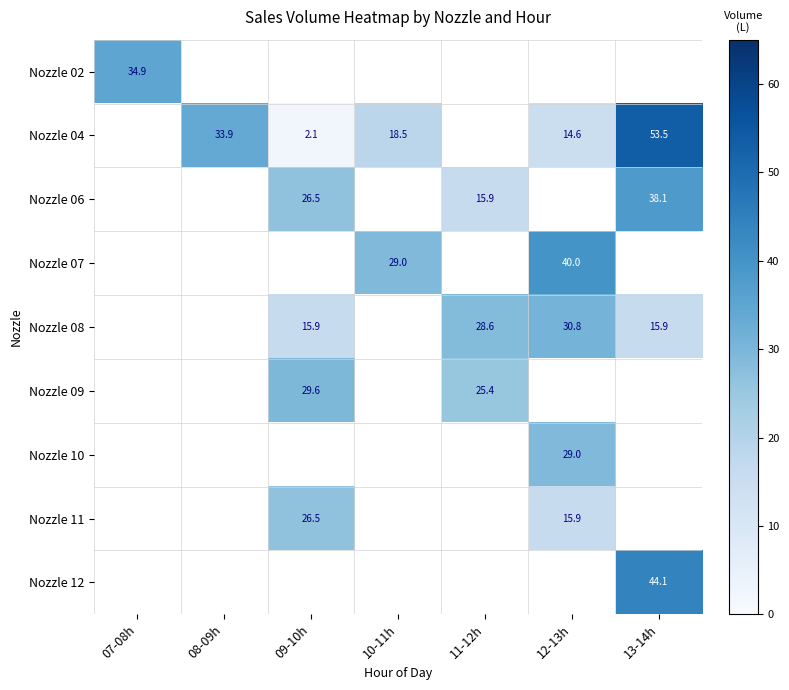

Which category has the highest value in the Nozzle 02 series?

07-08h